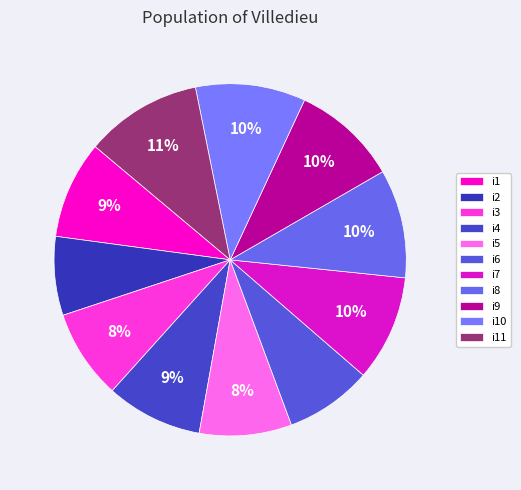

Is the sum of i10 and i4 greater than half?

No